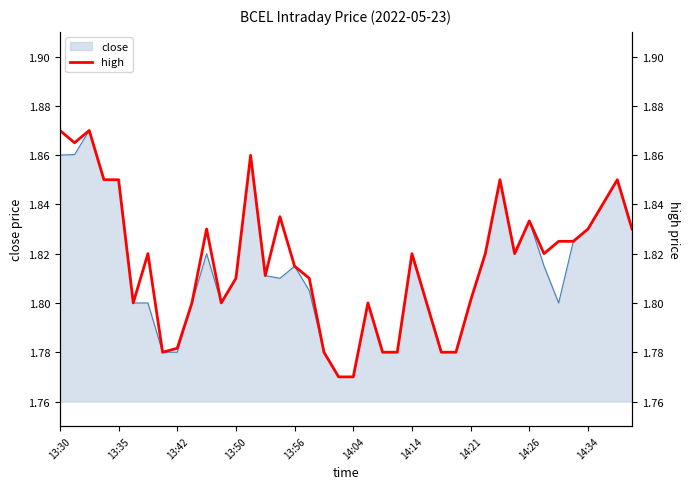

What is the value of the 12th point from the left?

1.8